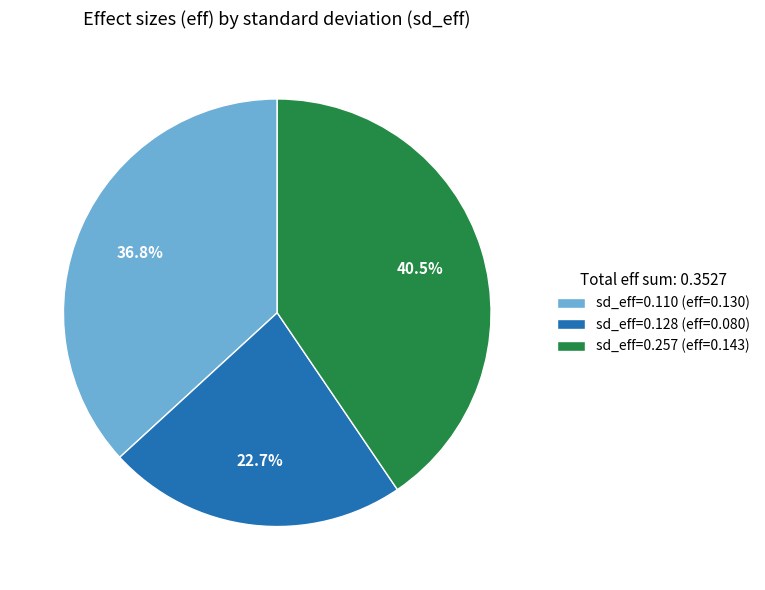

What portion of the pie excludes sd_eff=0.110 (eff=0.130)?

63.2%